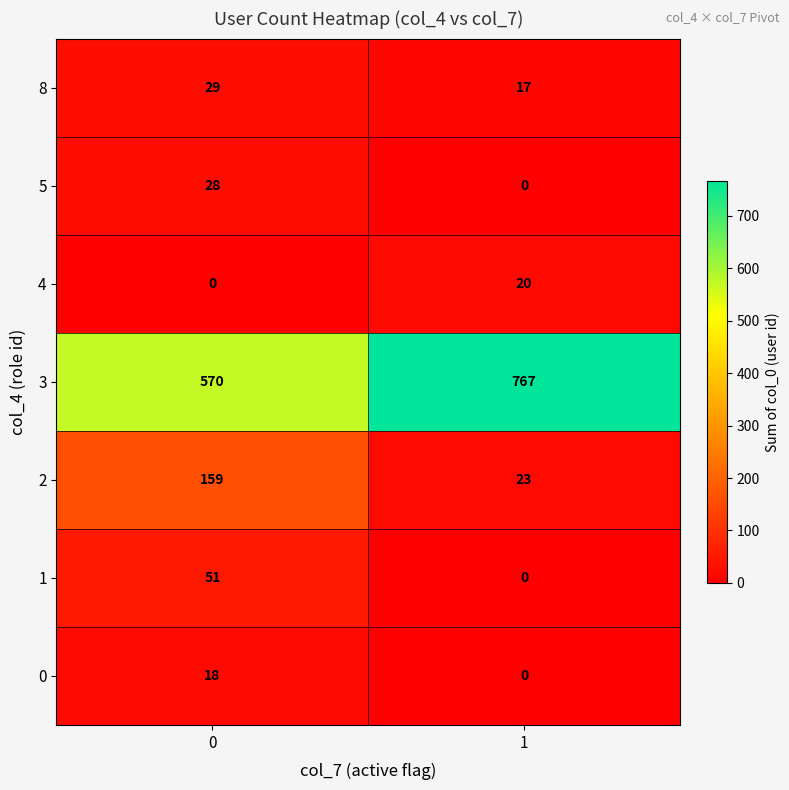

What is the total value across all series at 0?

855